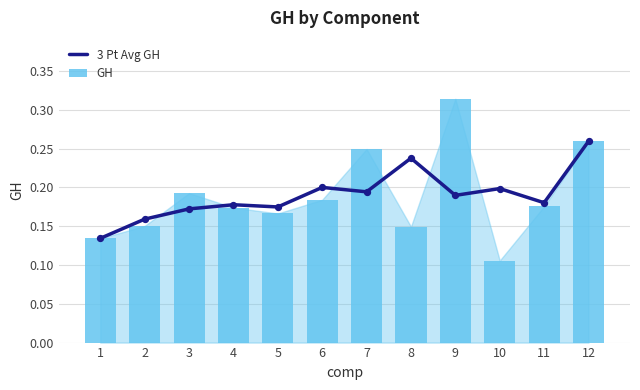

Which series has the widest spread of Y values?

GH